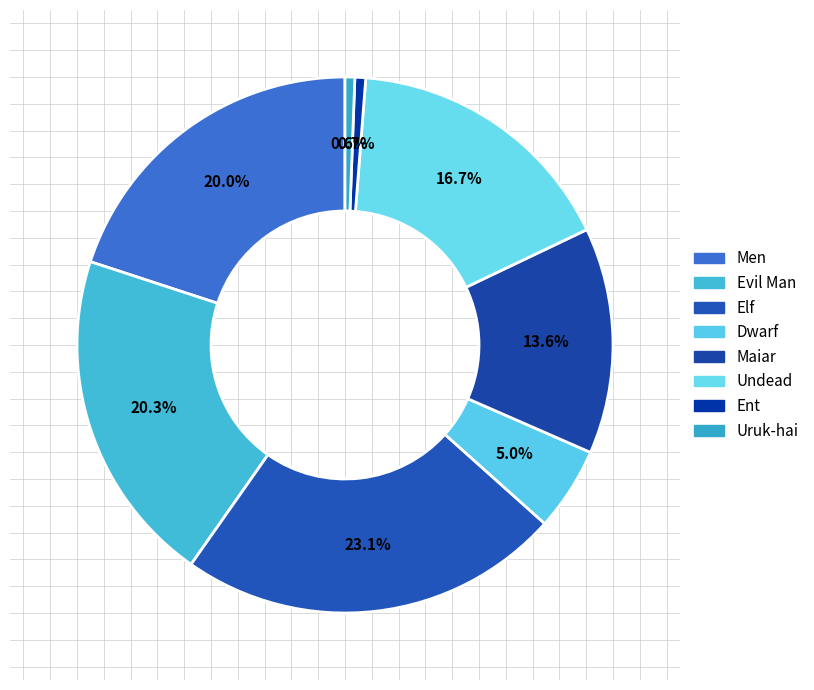

To the nearest percent, what is the difference between the Maiar and Uruk-hai slice percentages?

13%